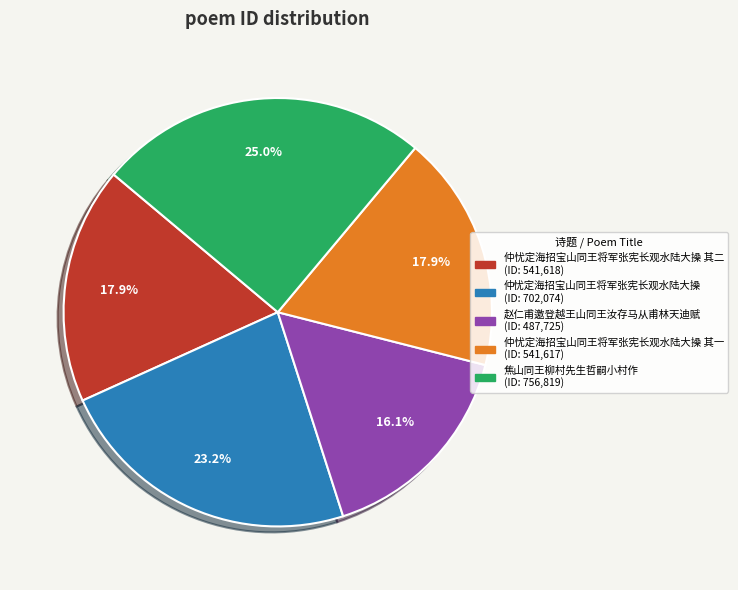

Is there any slice that represents more than half of the pie?

No